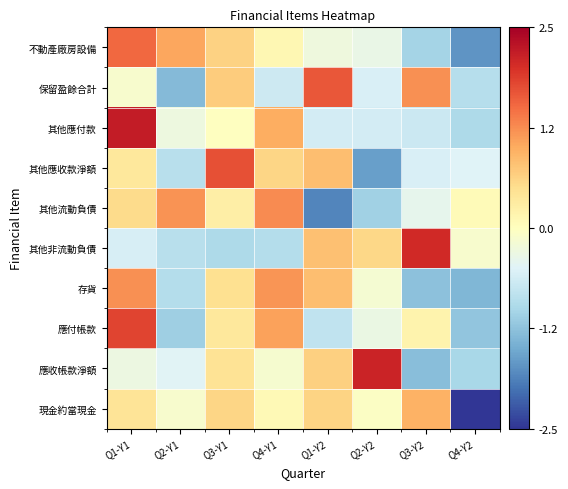

Between Q2-Y1 and Q2-Y2, which series saw the biggest shift?

應收帳款淨額